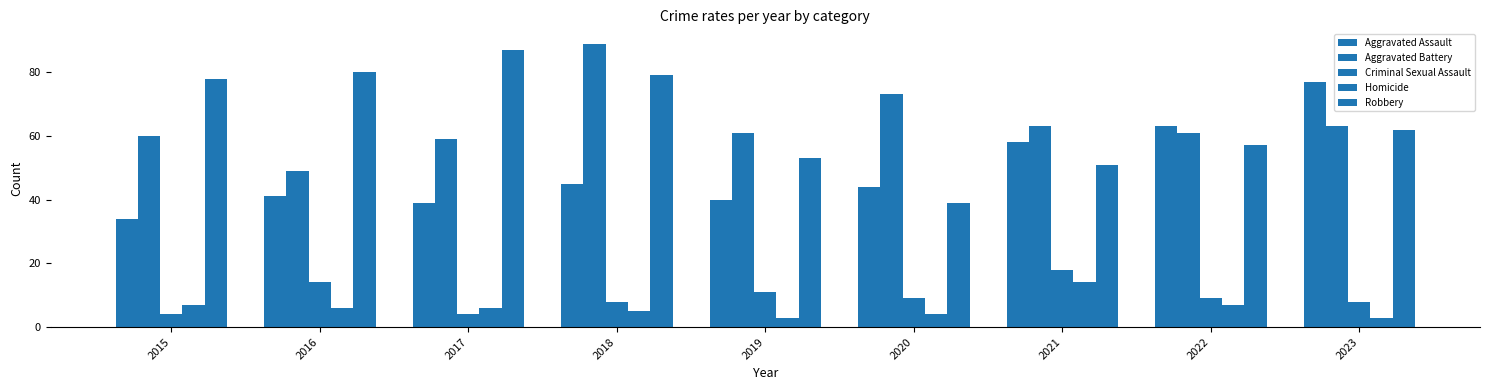

How many groups of bars are there?

9